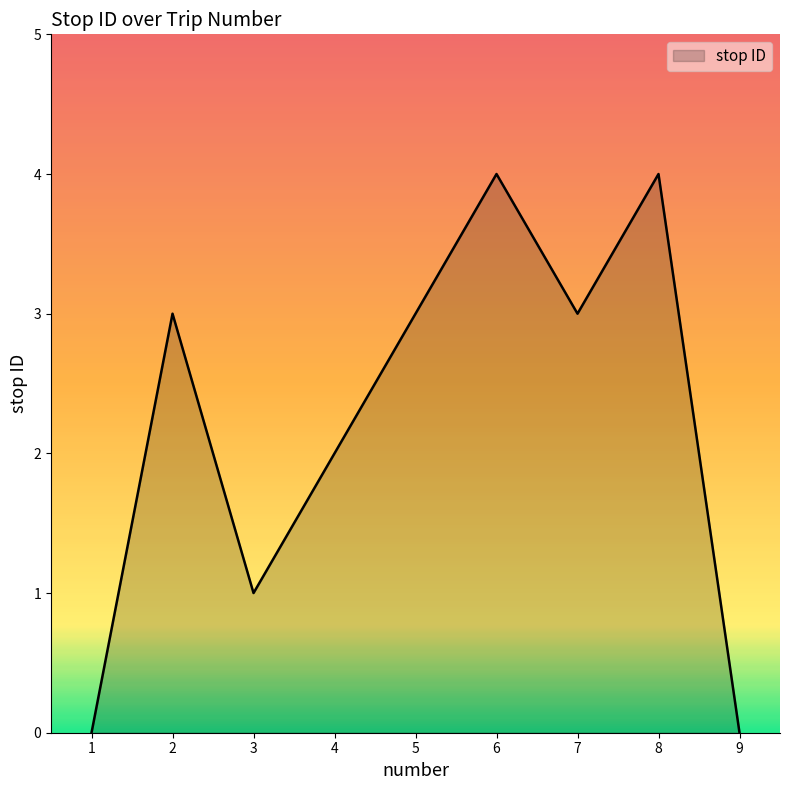

Between 7 and 8, which is larger?

8